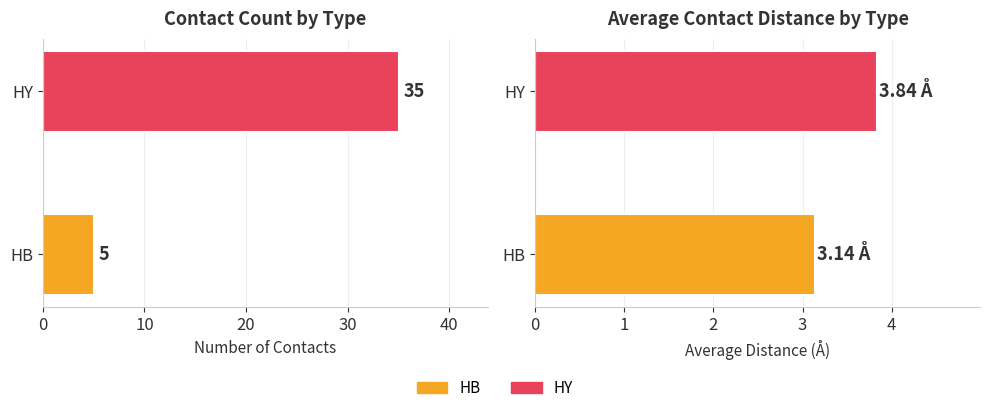

What is the difference between the highest and lowest values at HY?

31.2